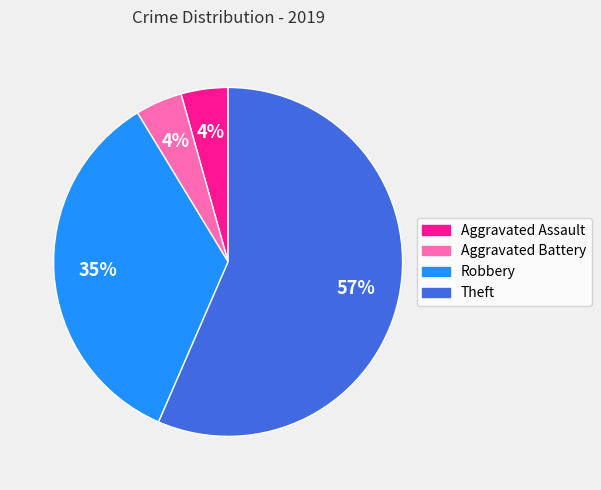

Which slice is the largest?

Theft